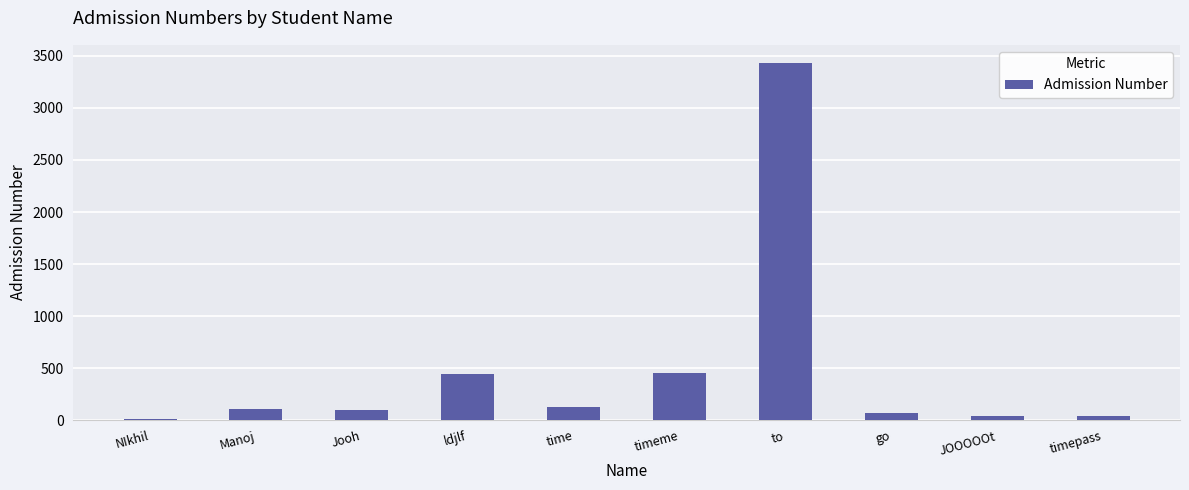

Which label corresponds to the largest value in the chart?

to